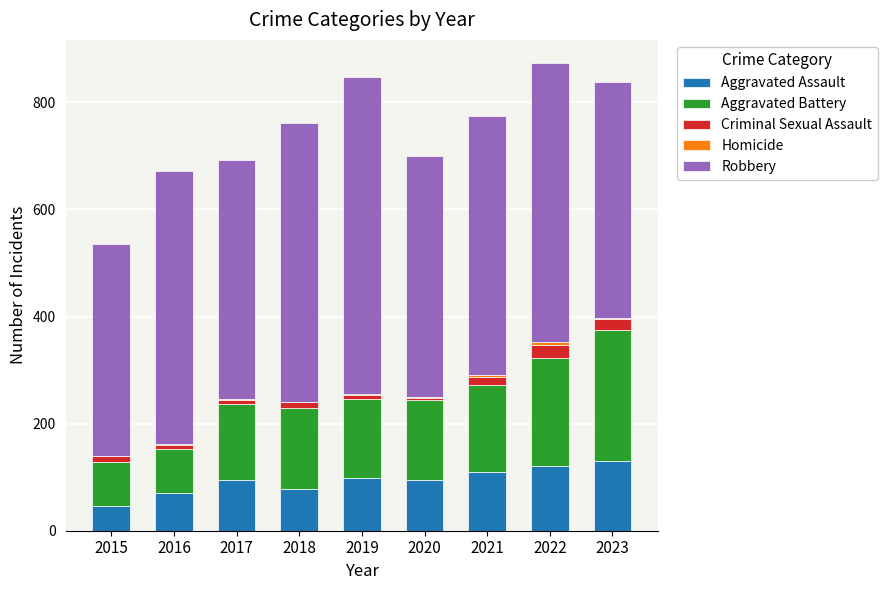

True or false: Aggravated Assault has a value of 77 at 2018.

True